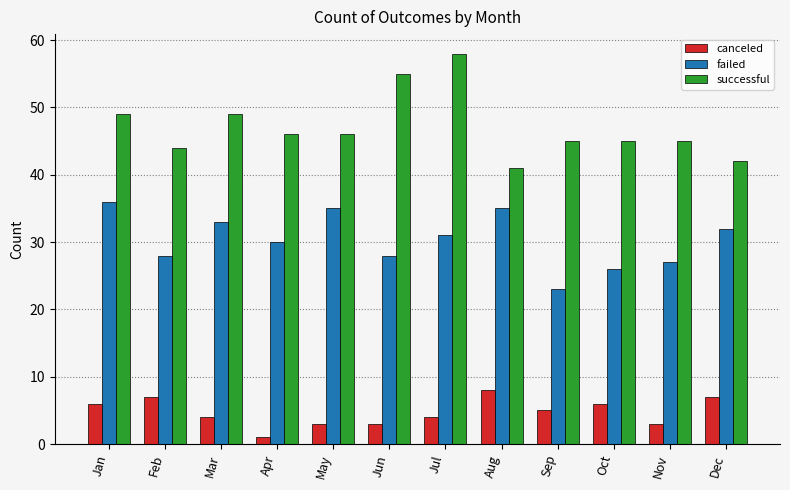

What is the lowest value of the canceled series?

1